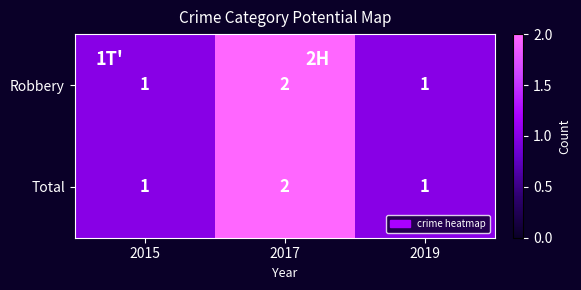

Reading left to right, what are all the values shown in this chart?

Robbery: 1	2	1
Total: 1	2	1